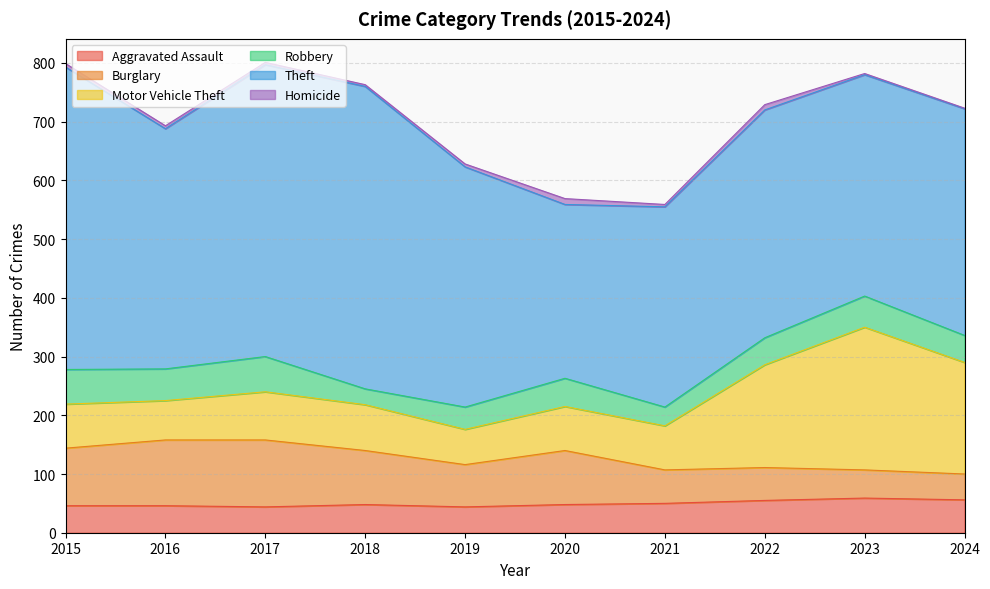

The value of Robbery at 2016 is 54. True or false?

True